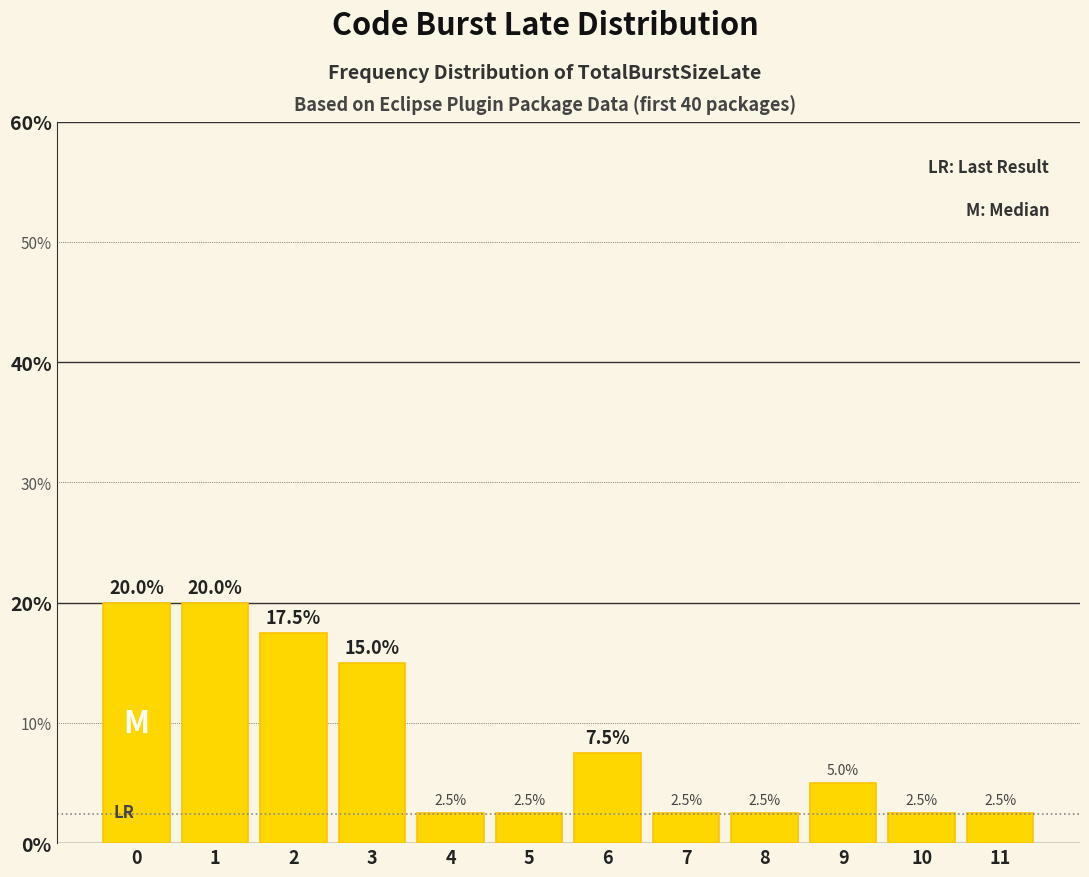

True or false: the data shows 2.5 at 11.

True